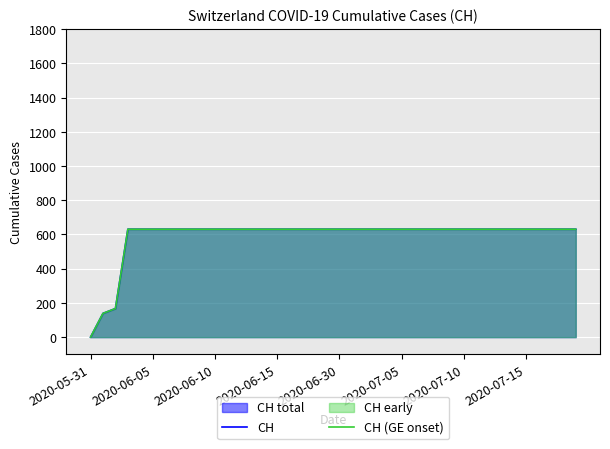

Count the number of categories in the chart.

40